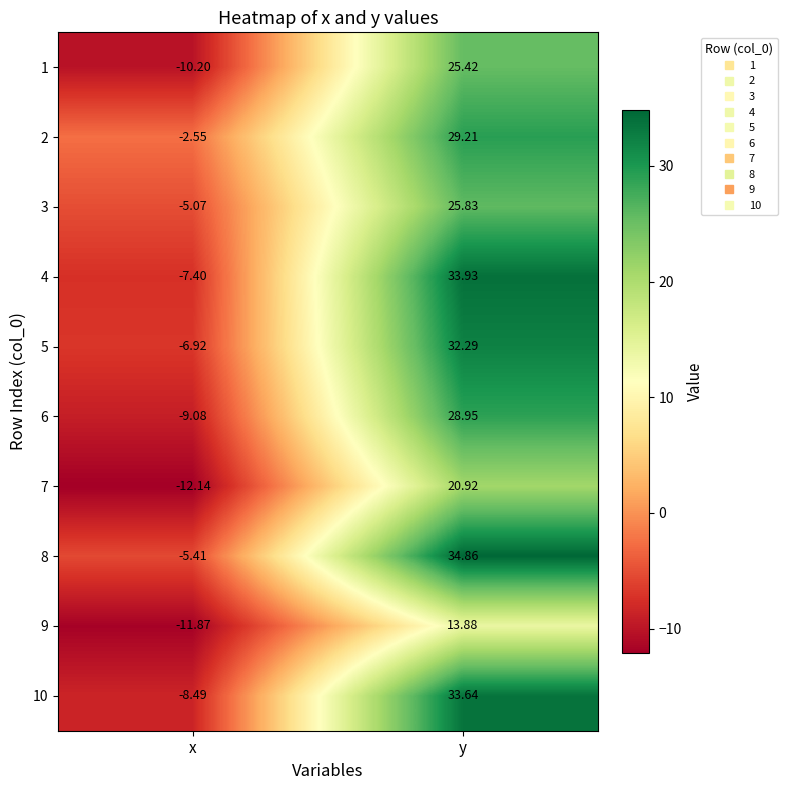

At which label does 9 reach its minimum?

x